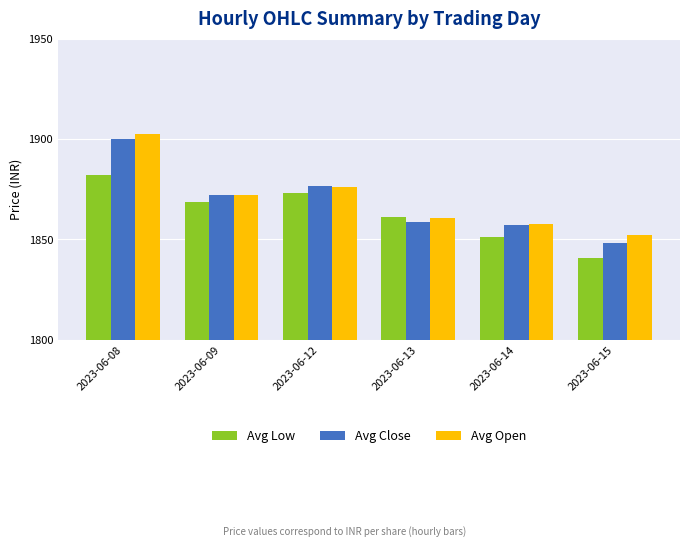

At which label does Avg Open first exceed 1872?

2023-06-08